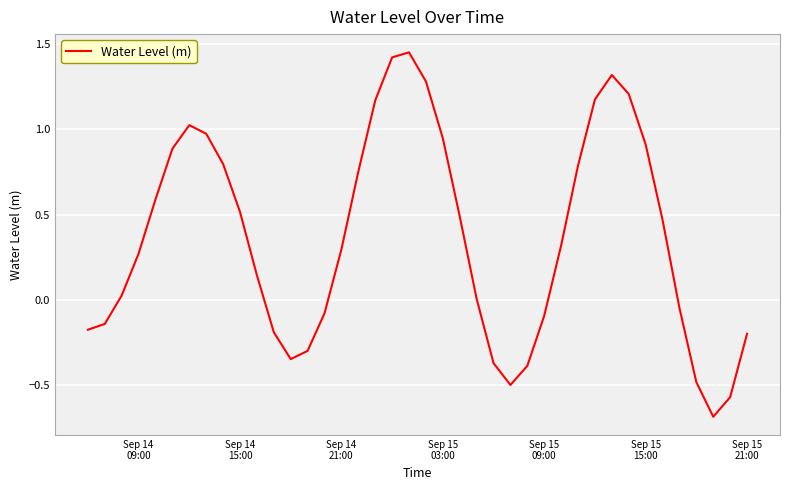

What is the smallest value displayed?

-0.7